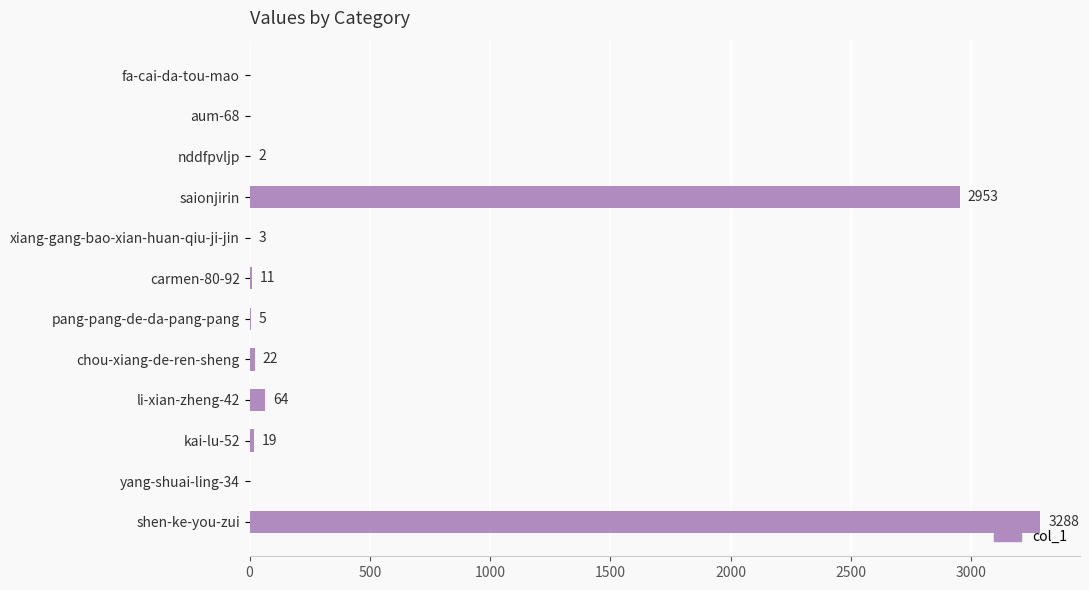

What is the sum of all values?

6367